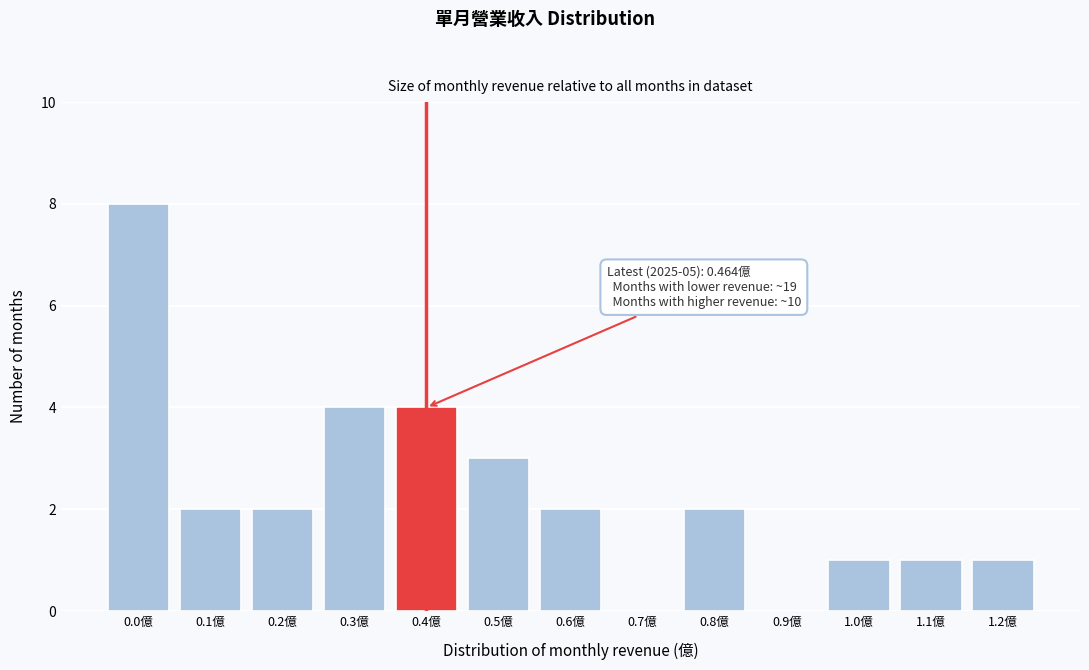

Reading right to left, what are all the values shown in this chart?

1.2億=1	1.1億=1	1.0億=1	0.9億=0	0.8億=2	0.7億=0	0.6億=2	0.5億=3	0.4億=4	0.3億=4	0.2億=2	0.1億=2	0.0億=8